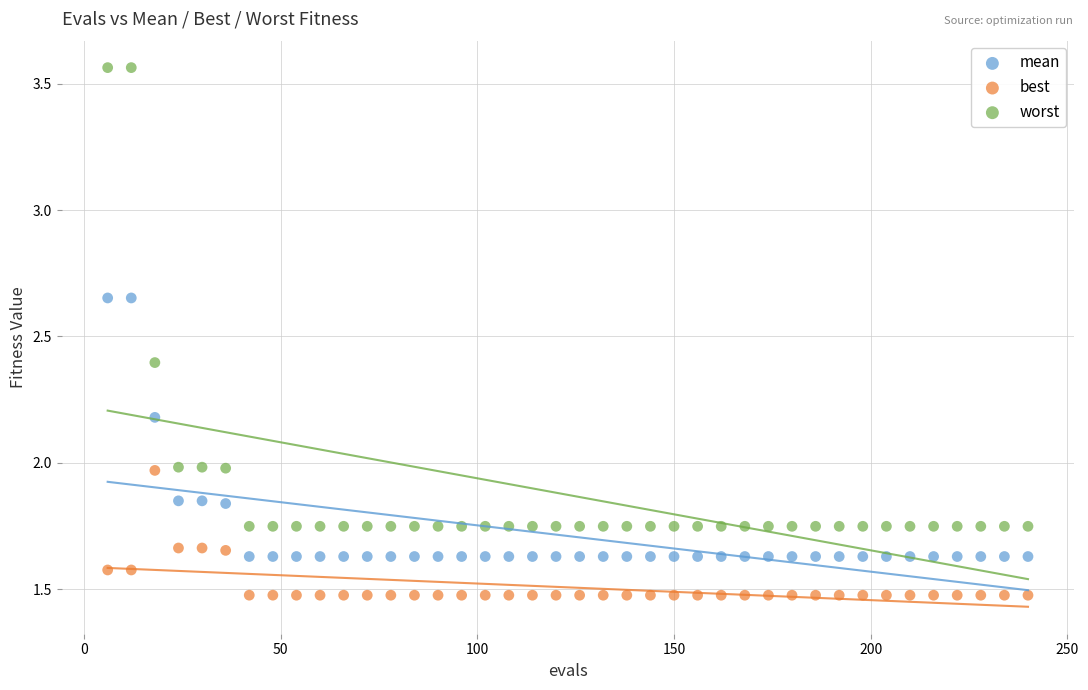

Across all data points, what is the range of Y values (max minus min)?

2.1